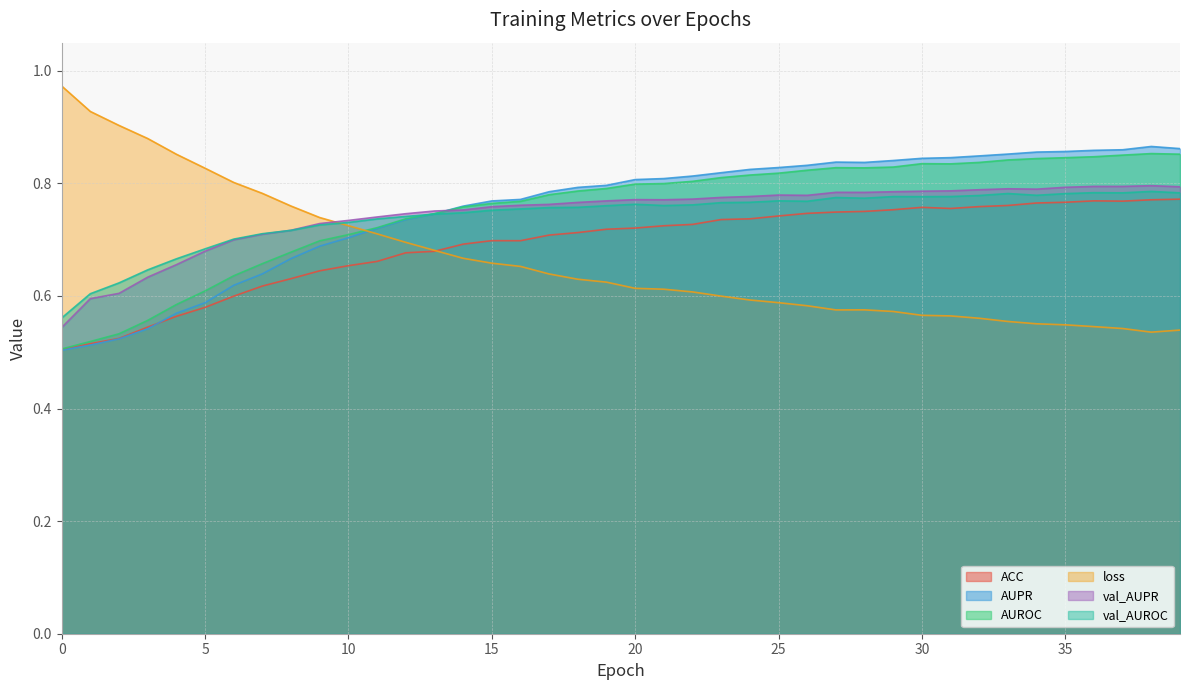

What is the difference between the maximum and minimum values in the AUROC series?

0.3